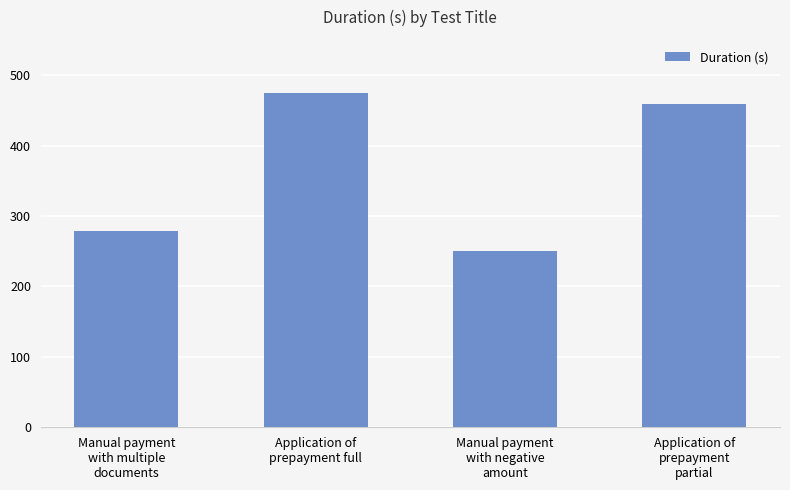

What is the difference between the maximum and minimum values?

224.1